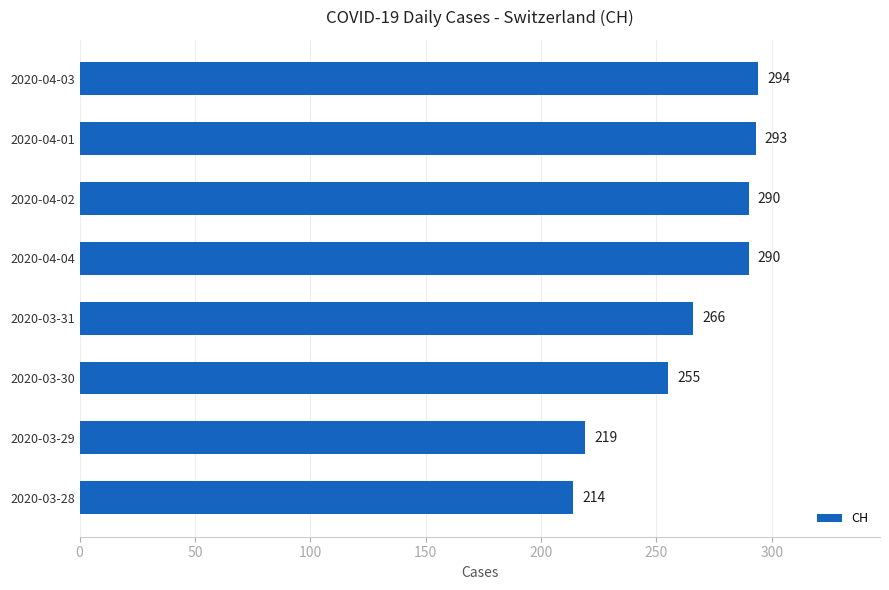

What is the difference between the maximum and second lowest values?

75